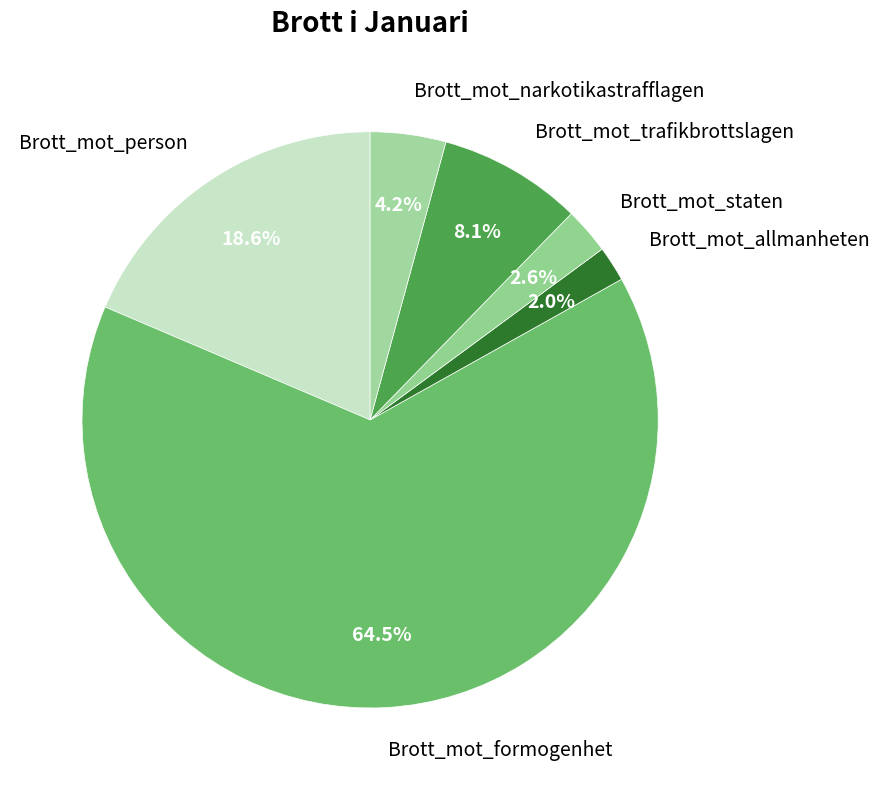

The Brott_mot_person slice represents 33% of the pie. True or false?

False